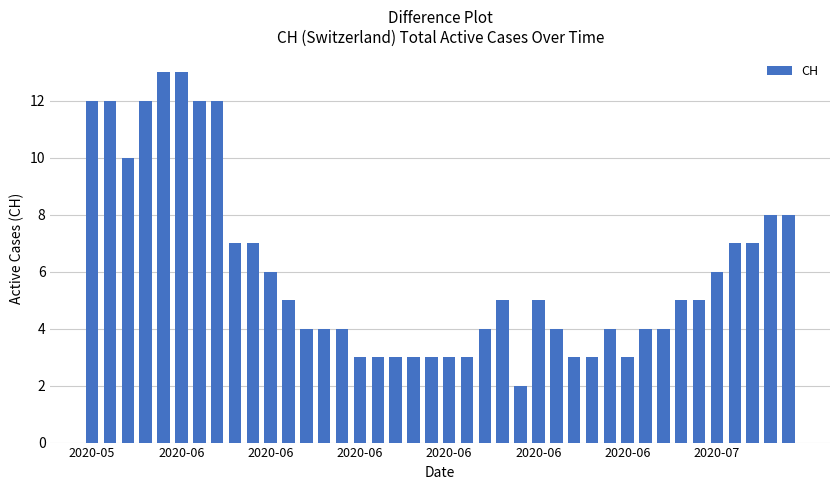

What is the difference between the maximum and minimum values?

11